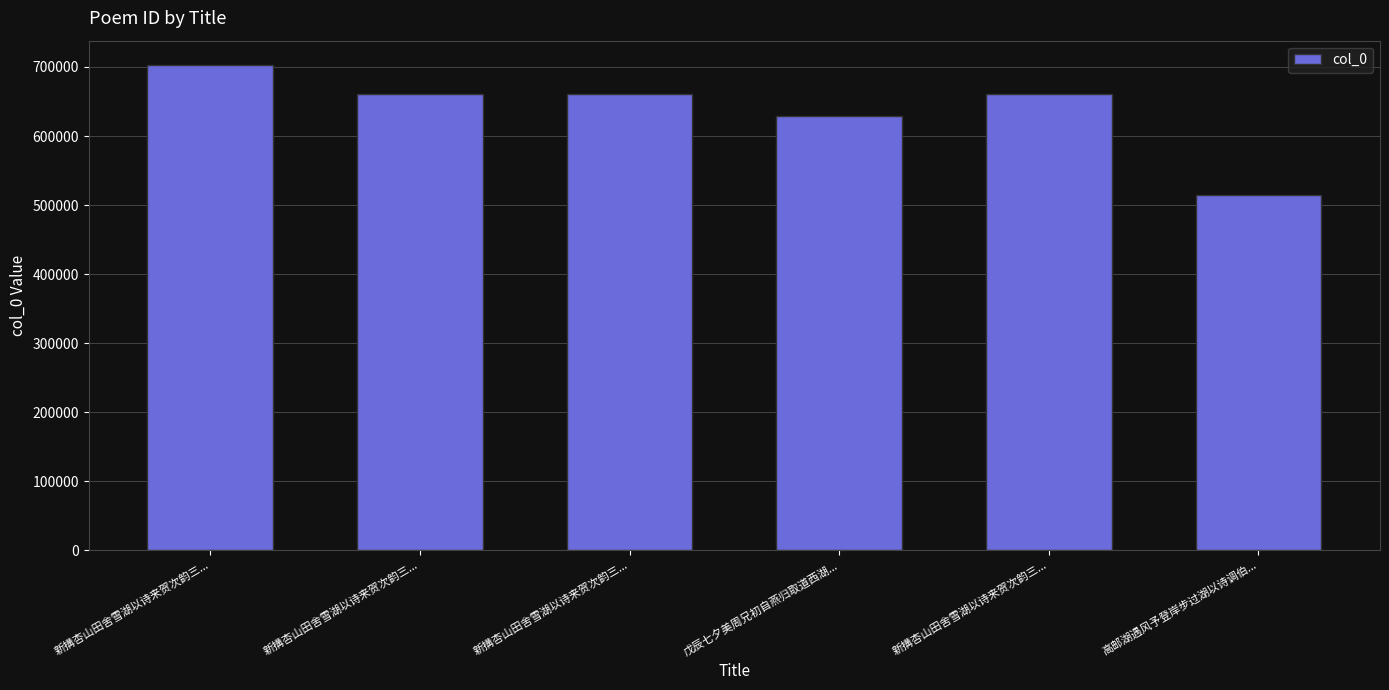

What is the label of the 2nd bar from the left?

新搆杏山田舍雪湖以诗来贺次韵三...